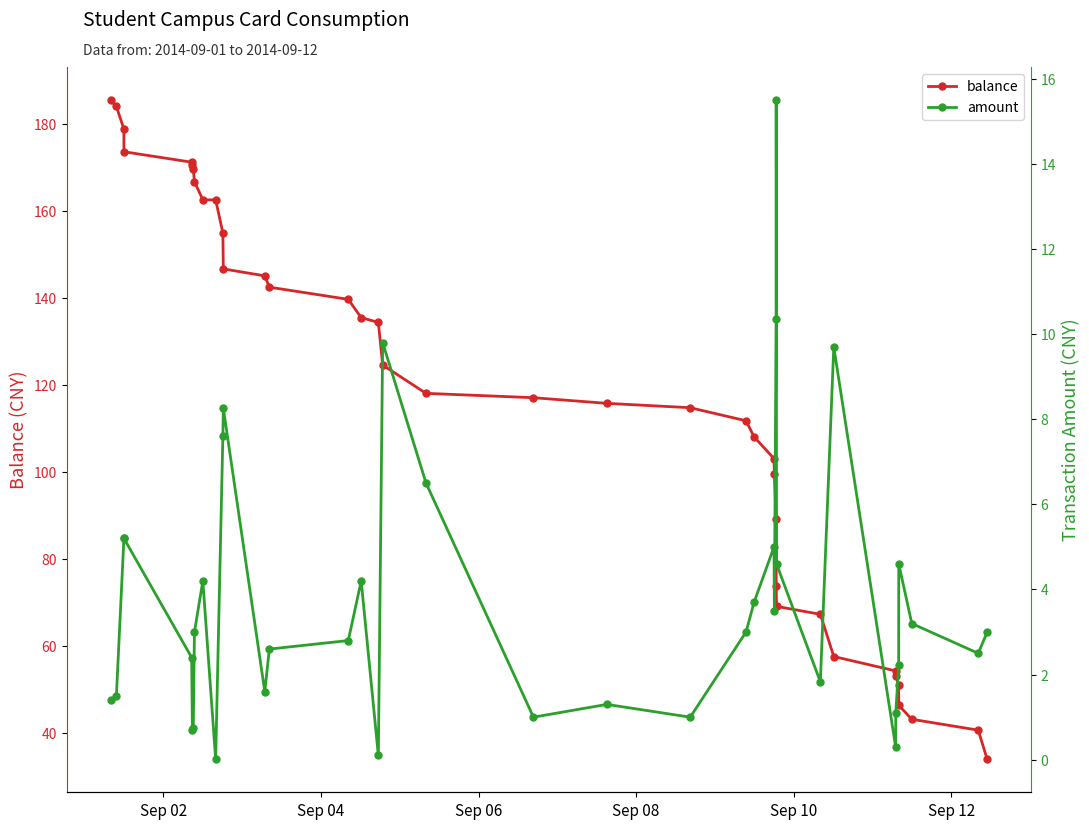

Reading left to right, list all the values displayed in this chart.

balance: 185.4	183.9	178.7	173.5	171.1	170.4	169.7	166.7	162.5	162.5	154.9	146.6	145.0	142.4	139.6	135.4	134.3	124.5	118.0	117.0	115.7	114.7	111.7	108.0	103.0	99.5	89.2	73.7	69.1	67.2	57.5	54.2	53.1	50.9	46.3	43.1	40.6	33.9
amount: 1.4	1.5	5.2	5.2	2.4	0.7	0.8	3.0	4.2	0.0	7.6	8.3	1.6	2.6	2.8	4.2	0.1	9.8	6.5	1.0	1.3	1.0	3.0	3.7	5.0	3.5	10.3	15.5	4.6	1.8	9.7	0.3	1.1	2.2	4.6	3.2	2.5	3.0